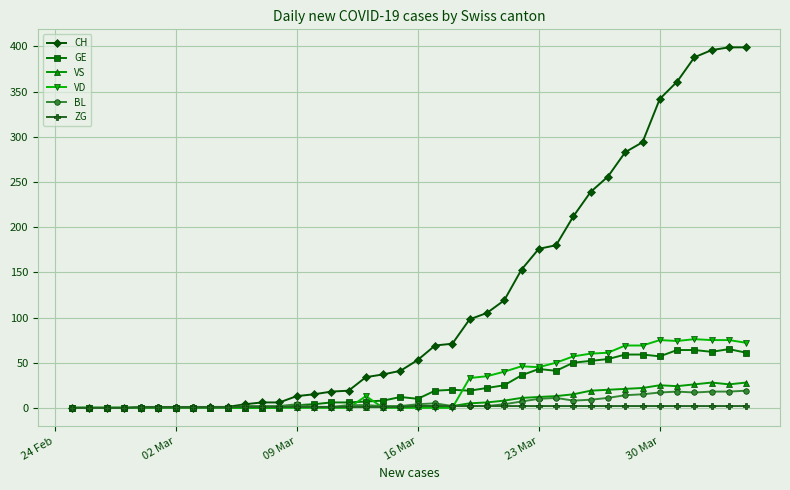

How many distinct data groups are displayed?

6